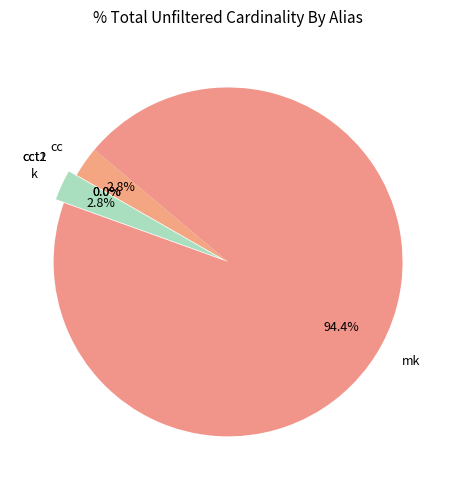

Which category has the biggest portion of the pie?

mk